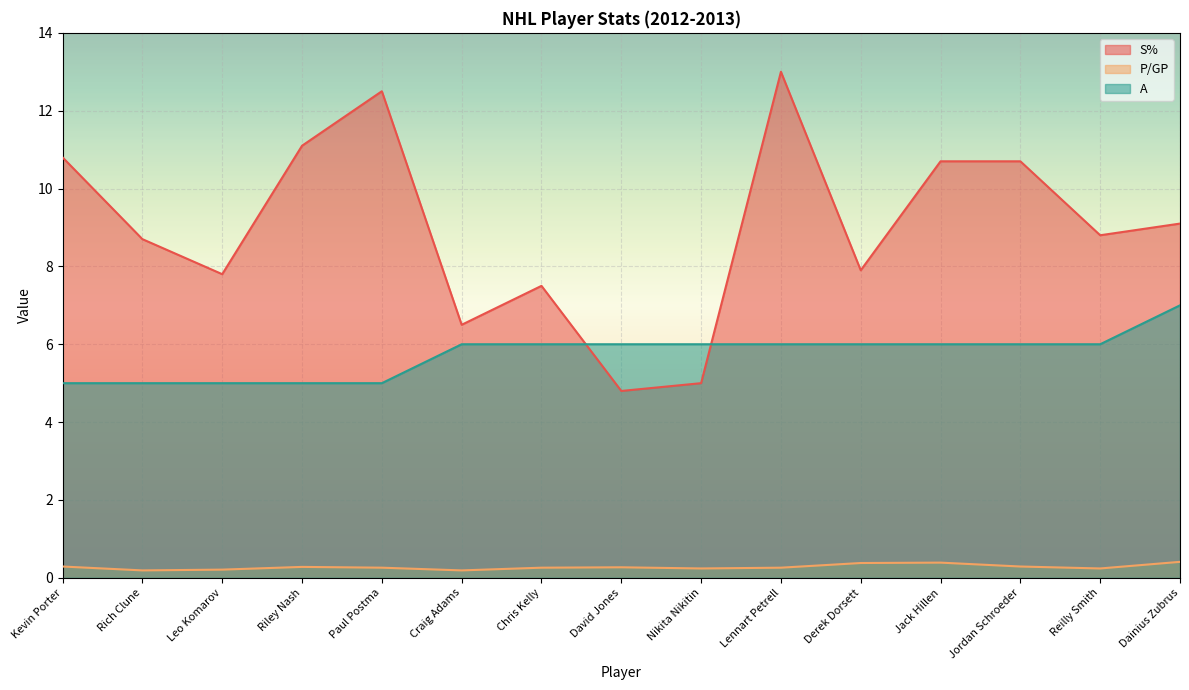

What is the sum of the A values at Lennart Petrell and Nikita Nikitin?

12.0